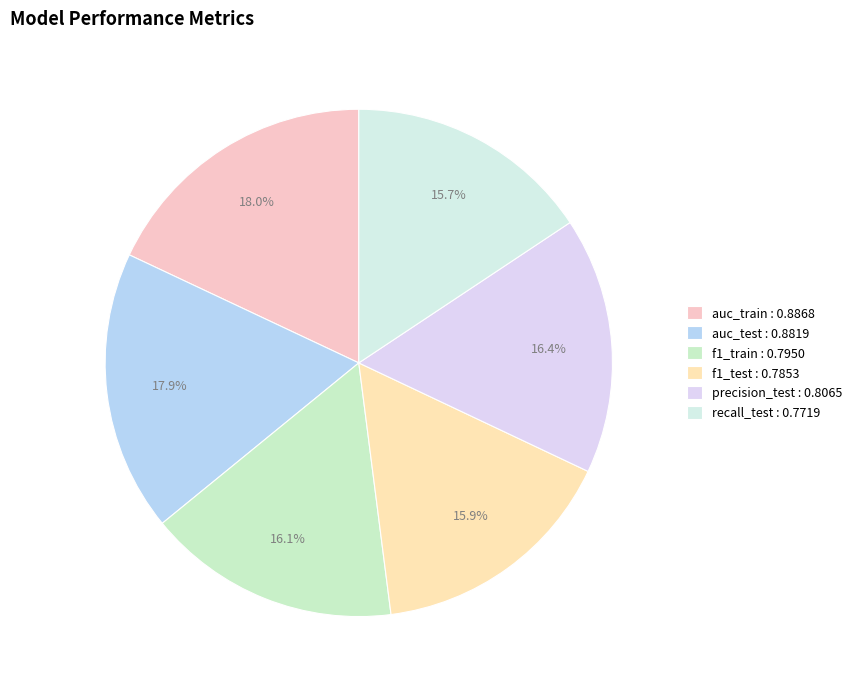

Does auc_train represent more than half of the total?

No